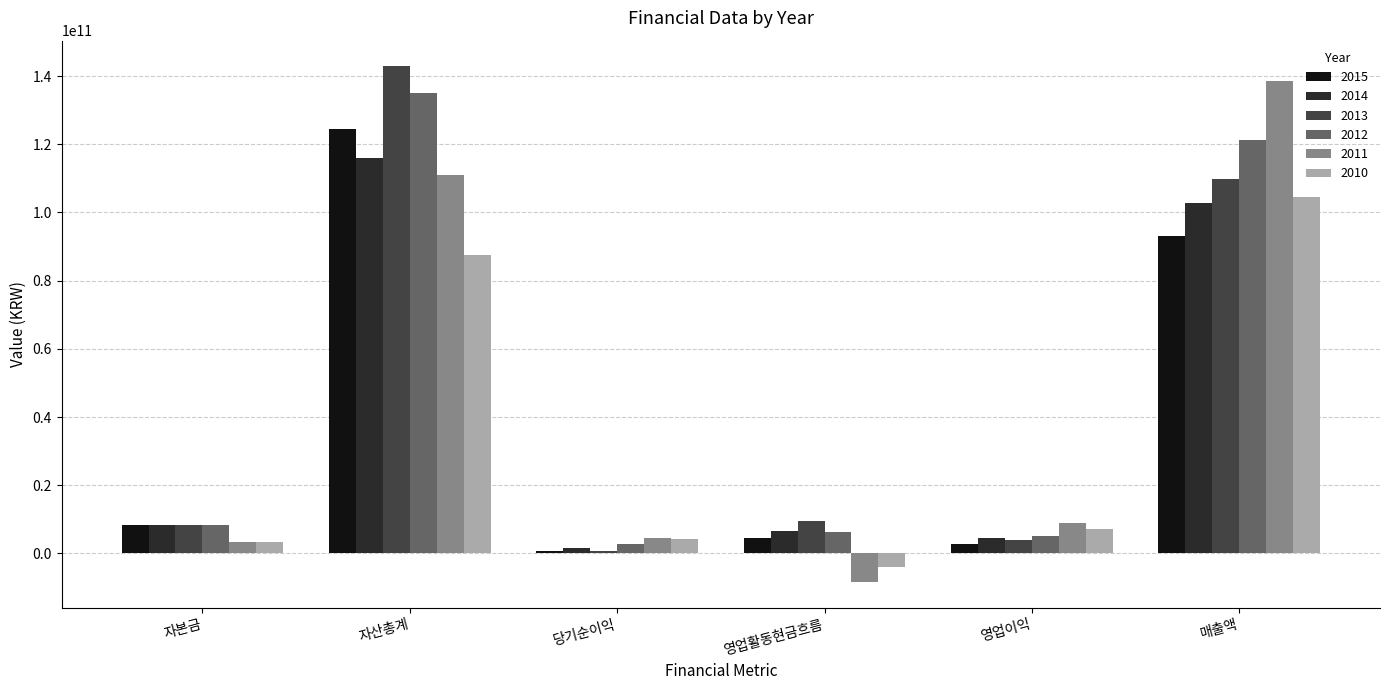

True or false: 2010 has a value of 7067694929 at 영업이익.

True